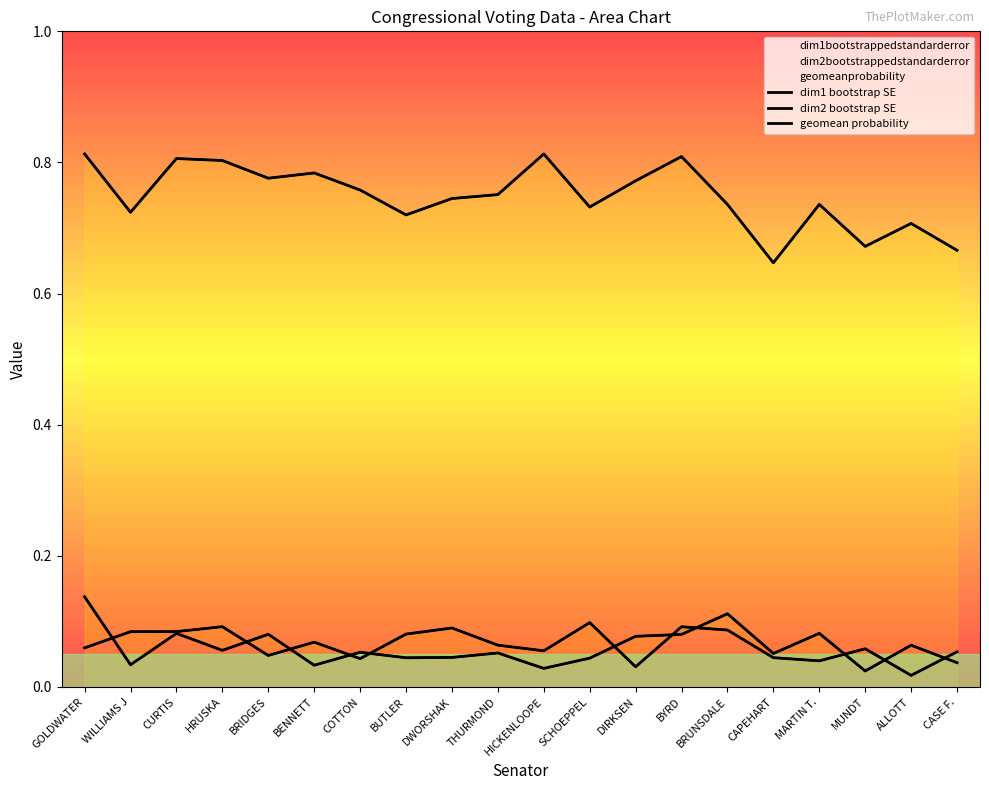

At which category is the sum across all series the highest?

GOLDWATER